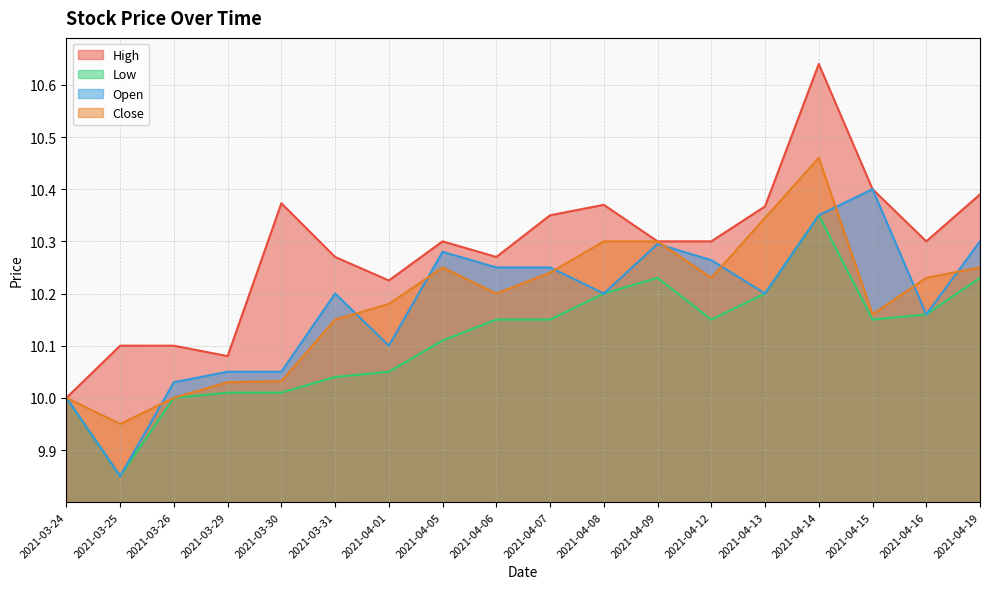

Reading left to right, what are all the values shown in this chart?

High: 10.0	10.1	10.1	10.1	10.4	10.3	10.2	10.3	10.3	10.4	10.4	10.3	10.3	10.4	10.6	10.4	10.3	10.4
Low: 10.0	9.9	10.0	10.0	10.0	10.0	10.1	10.1	10.1	10.1	10.2	10.2	10.1	10.2	10.4	10.1	10.2	10.2
Open: 10.0	9.9	10.0	10.1	10.1	10.2	10.1	10.3	10.2	10.2	10.2	10.3	10.3	10.2	10.4	10.4	10.2	10.3
Close: 10.0	9.9	10.0	10.0	10.0	10.1	10.2	10.2	10.2	10.2	10.3	10.3	10.2	10.3	10.5	10.2	10.2	10.2